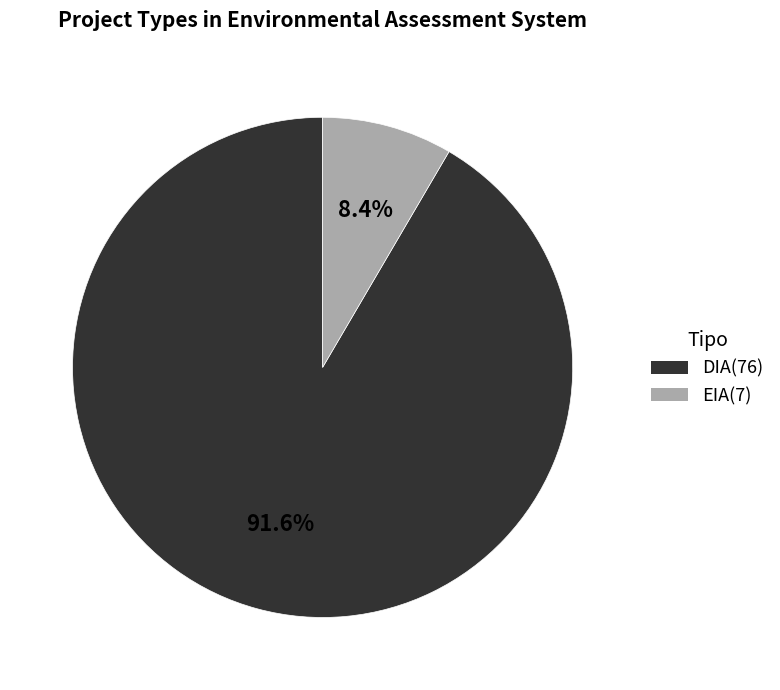

Approximately how many times larger is the value at EIA compared to DIA?

0.1